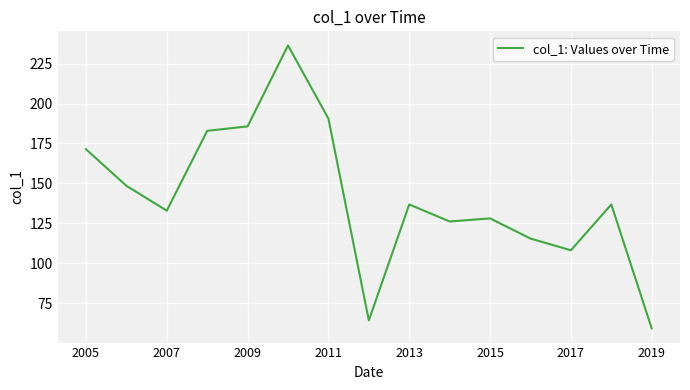

What is the difference between the maximum and minimum values?

176.9